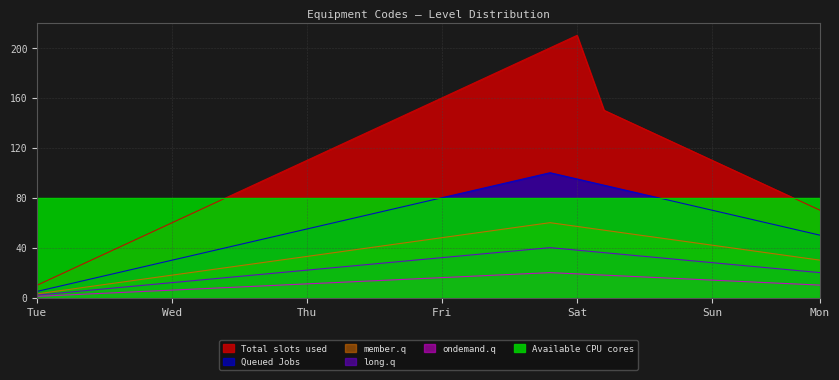

What is the average value of the Queued Jobs series?

59